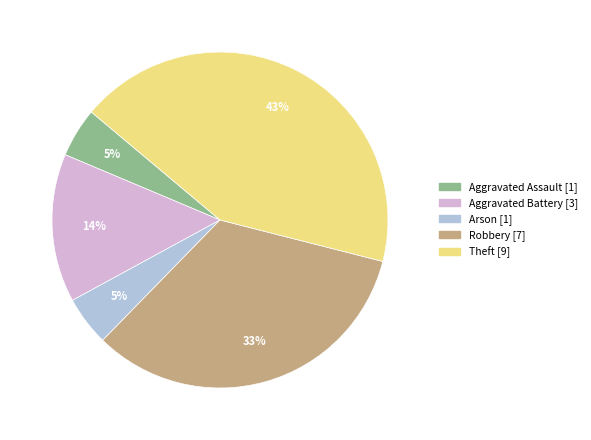

To the nearest percent, what is the difference between the Aggravated Assault and Theft slice percentages?

38%